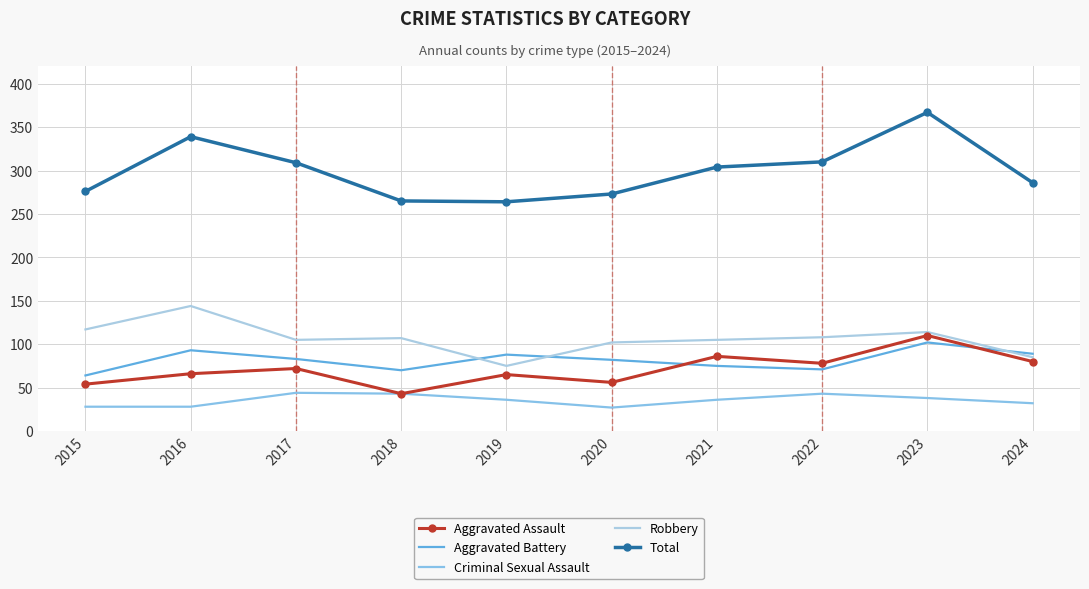

List the series in order of their peak value, highest first.

Total, Robbery, Aggravated Assault, Aggravated Battery, Criminal Sexual Assault